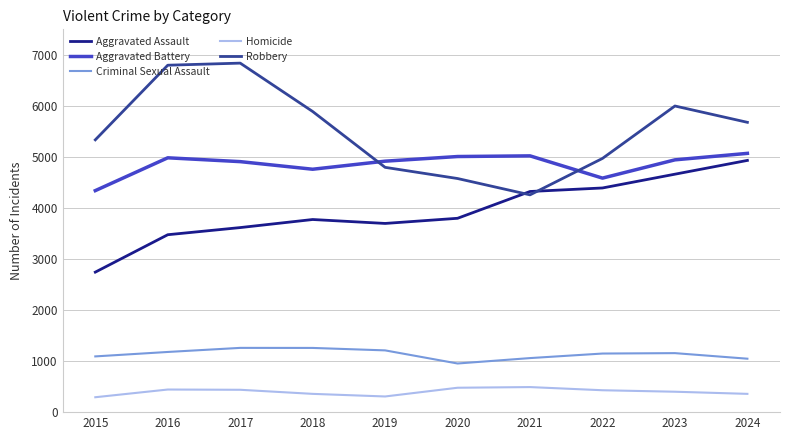

What is the greatest value displayed?

6838